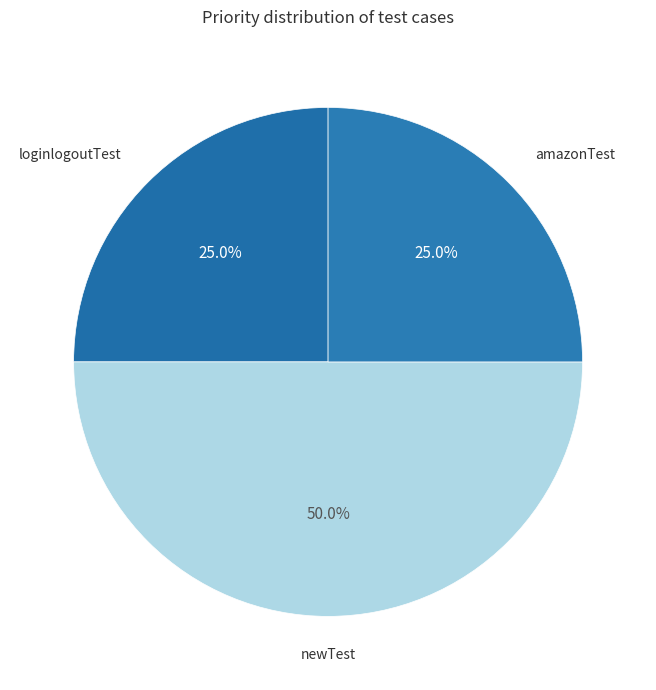

Rank the categories by value from highest to lowest.

newTest, loginlogoutTest, amazonTest